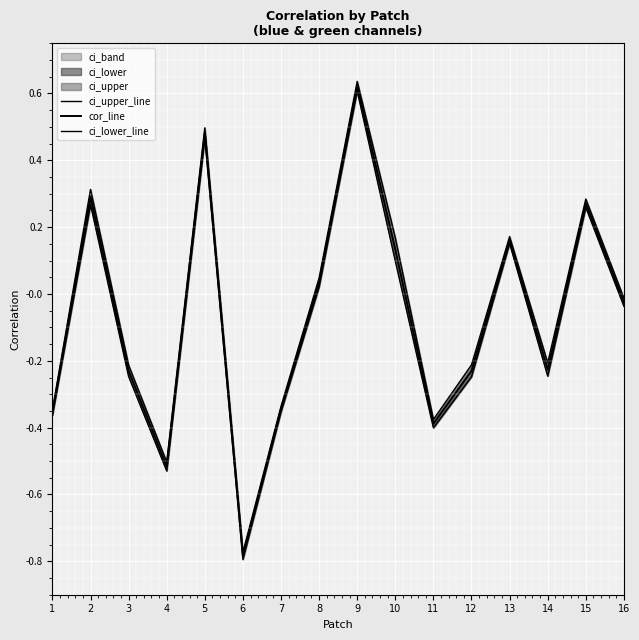

Which series has the largest range (max minus min)?

ci_upper_line